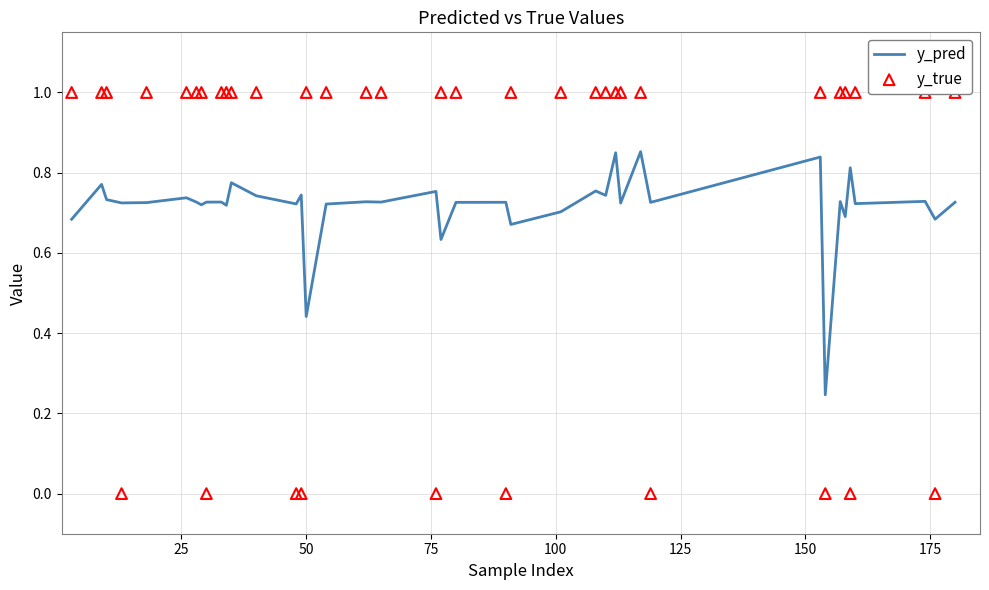

Is the value of y_true at 32 greater than the value of y_pred at 23?

No